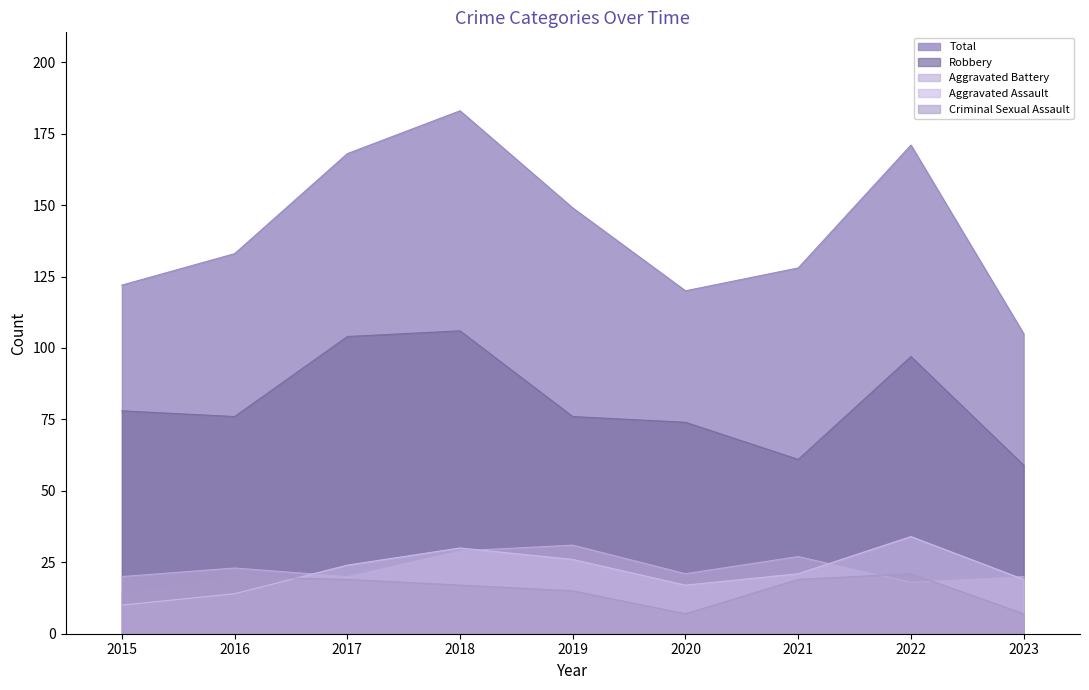

What is the difference between the Total values at 2018 and 2015?

61